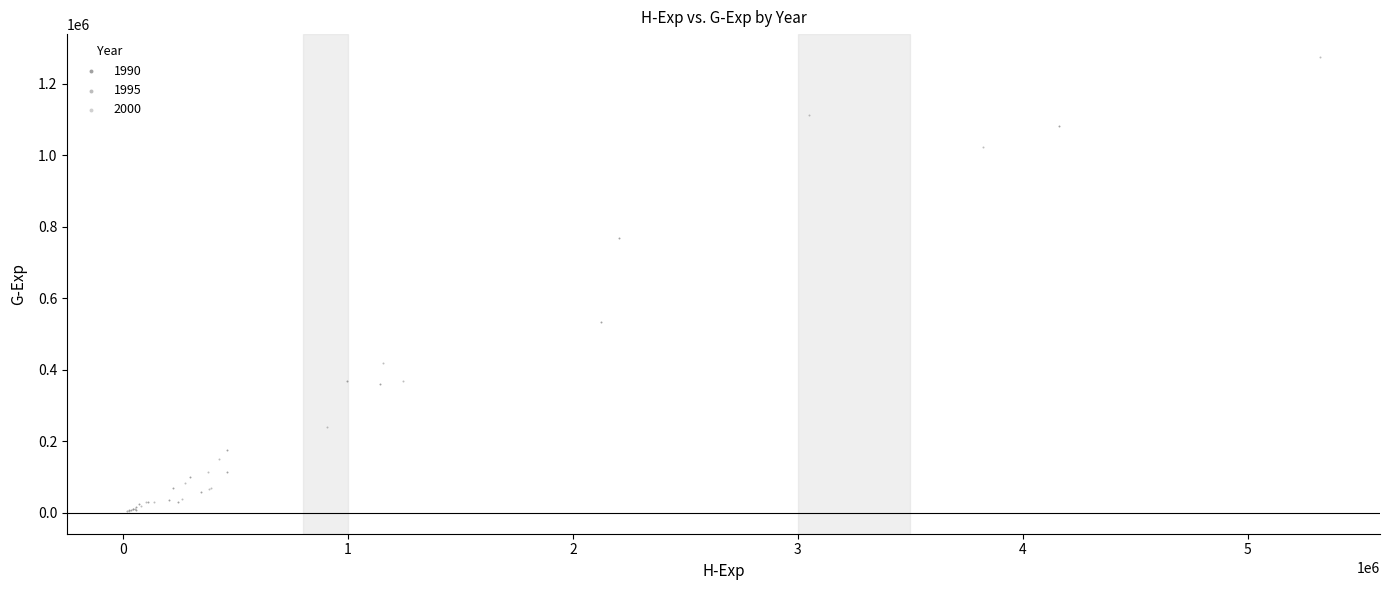

Which series reaches the maximum Y coordinate?

1995